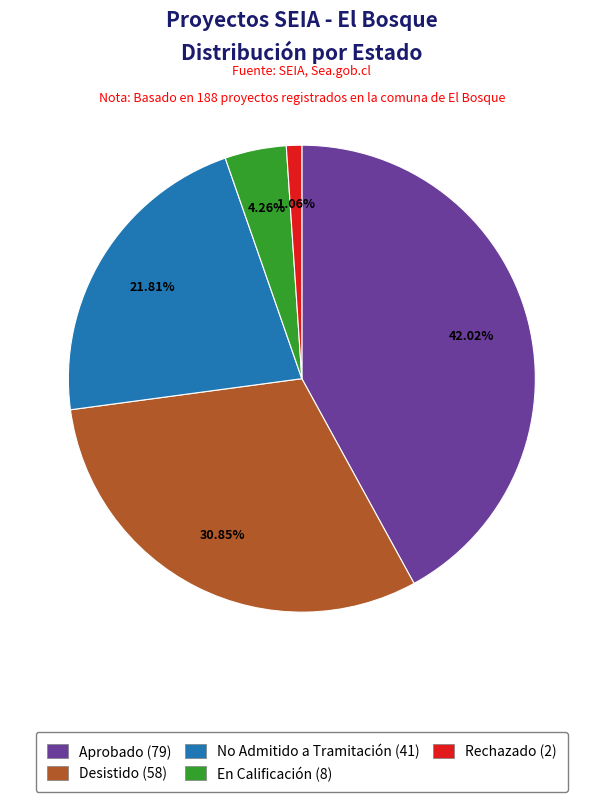

To the nearest percent, what portion does Aprobado represent?

42%